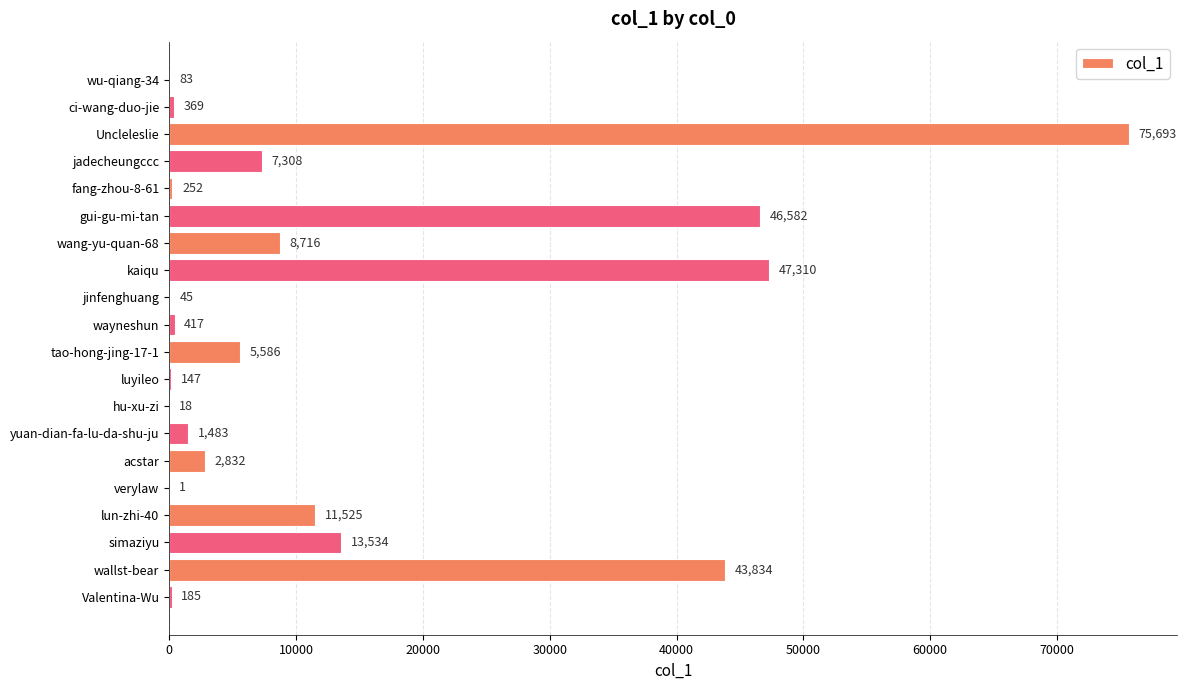

Are the bars horizontal?

Yes